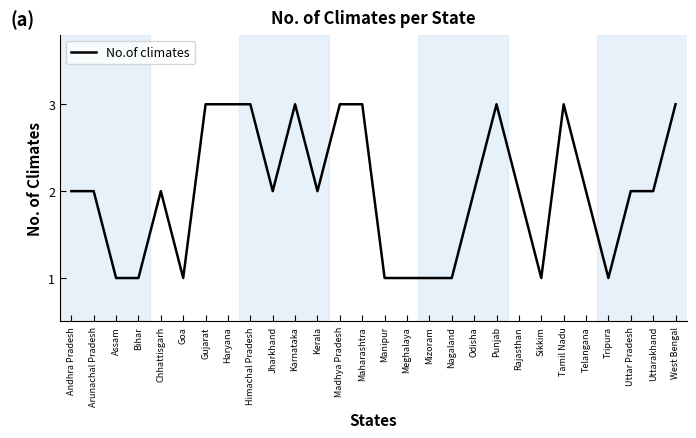

What position from the left is Odisha?

19